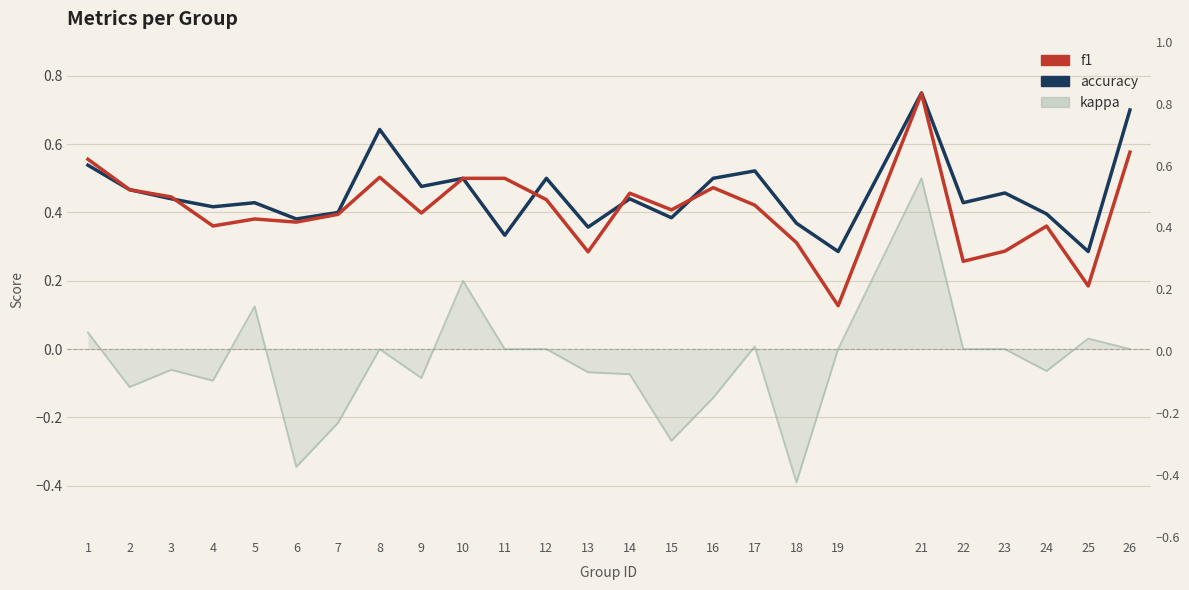

What is the value of the f1 point at the 22nd from the left?

0.3